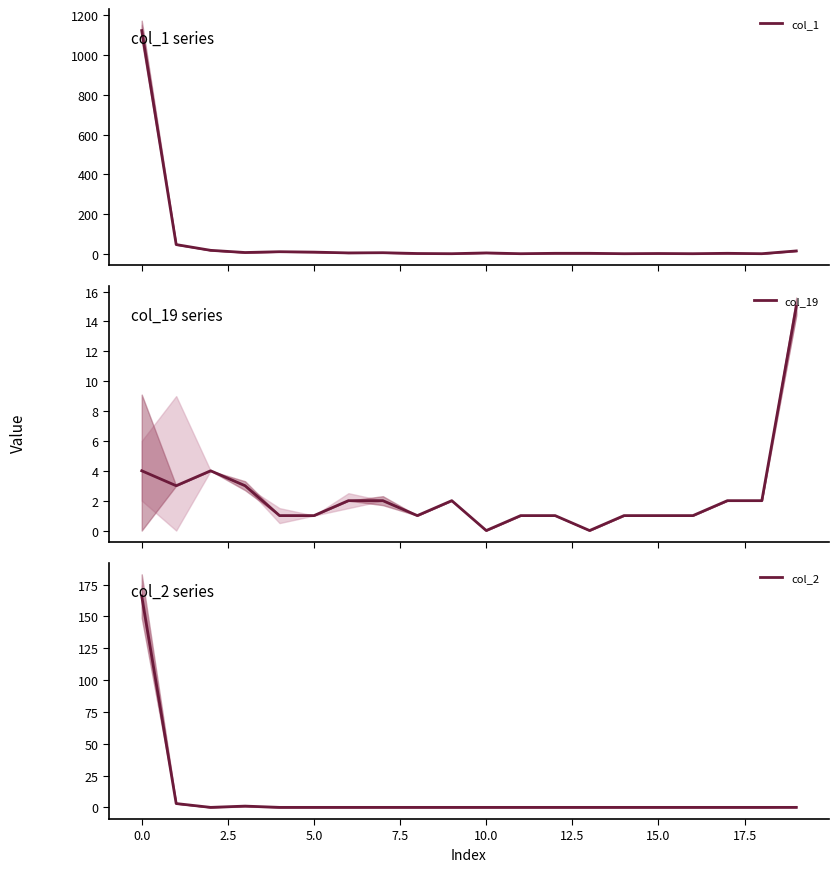

What is the difference between the second highest and minimum values in the col_2 series?

3